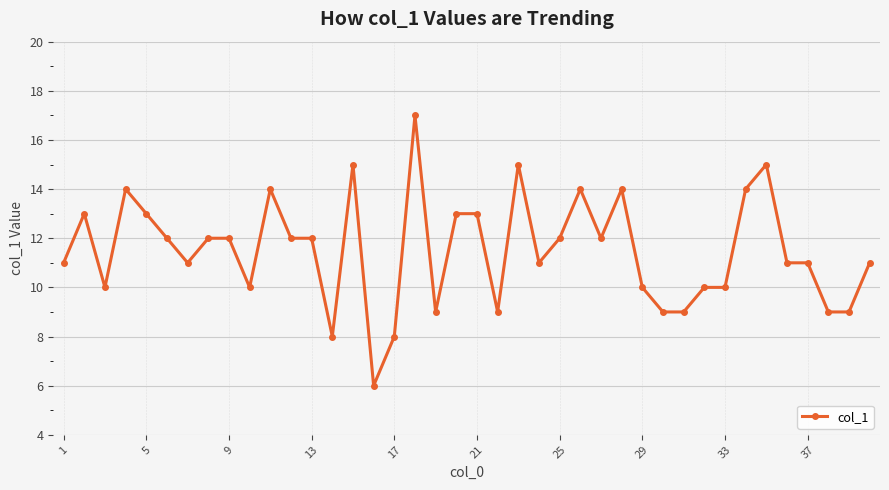

True or false: there are more than 0 points higher than both neighbors.

True